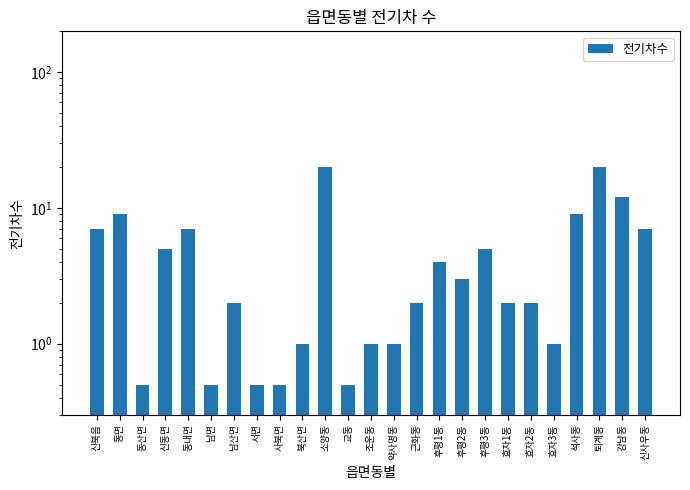

How many values are below 2?

9